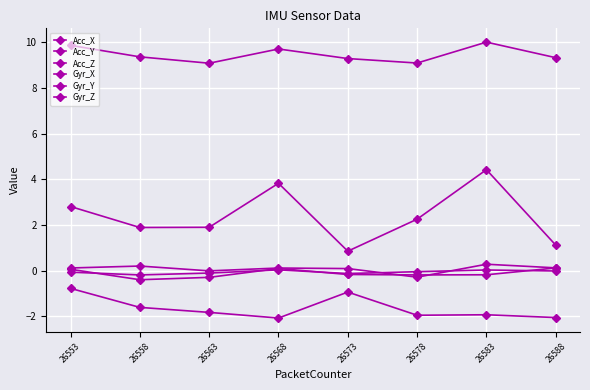

In Gyr_Z, how many points are lower than both neighbors (excluding endpoints)?

2